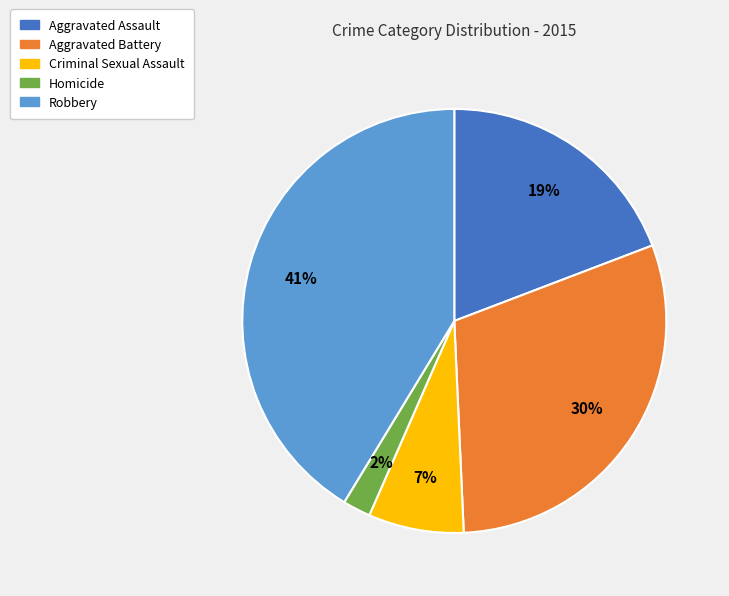

True or false: Aggravated Battery accounts for 22% of the total.

False